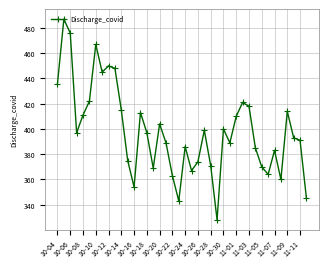

What is the average value?

398